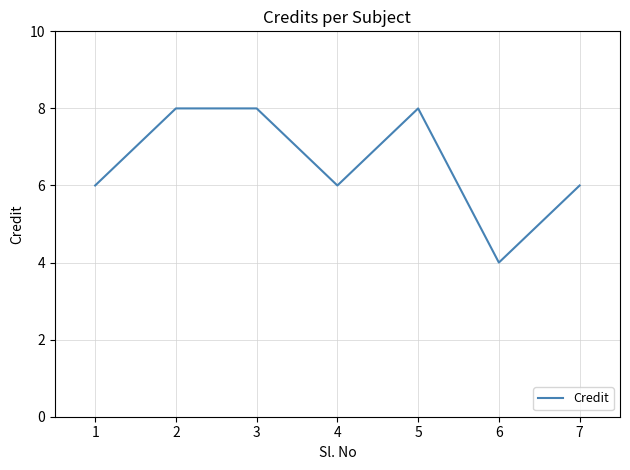

What is the approximate value at 4?

6